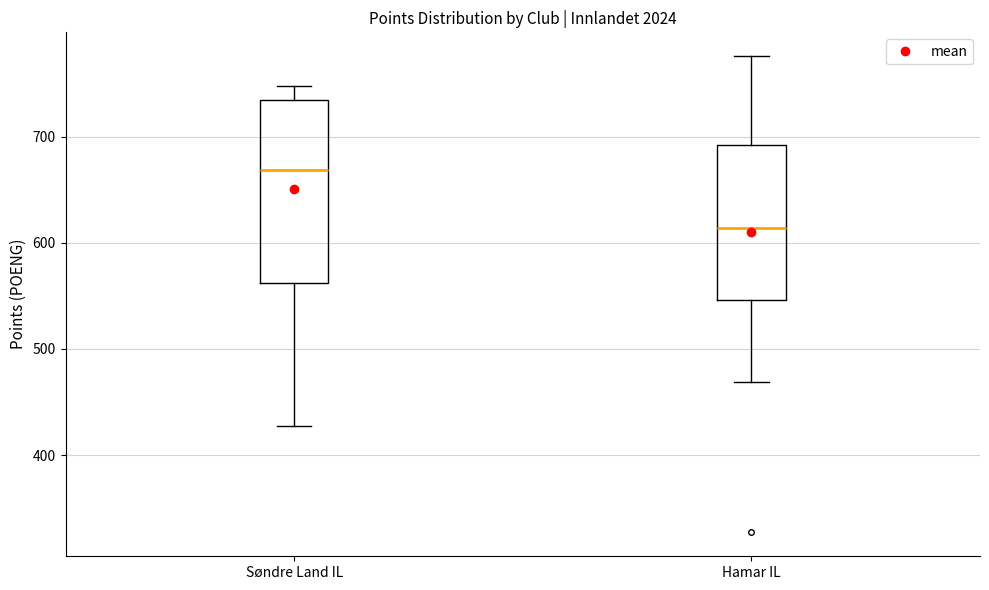

Which box is the tallest, from its lower edge to its upper edge?

Søndre Land IL